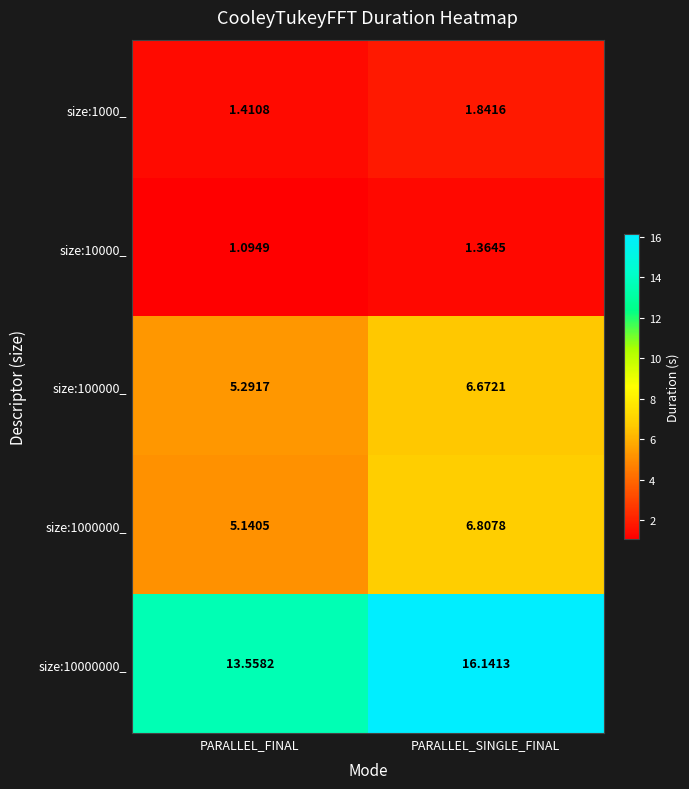

Rank the categories by size:100000_ value from lowest to highest.

PARALLEL_FINAL, PARALLEL_SINGLE_FINAL